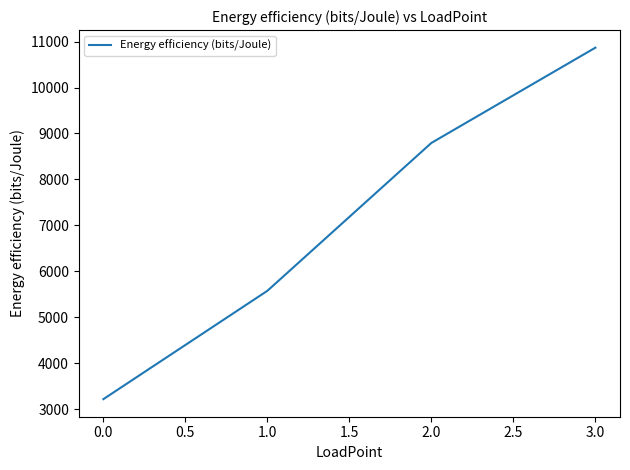

Reading left to right, list all the values displayed in this chart.

0.0=3218.7	1.0=5576.4	2.0=8794.5	3.0=10867.5